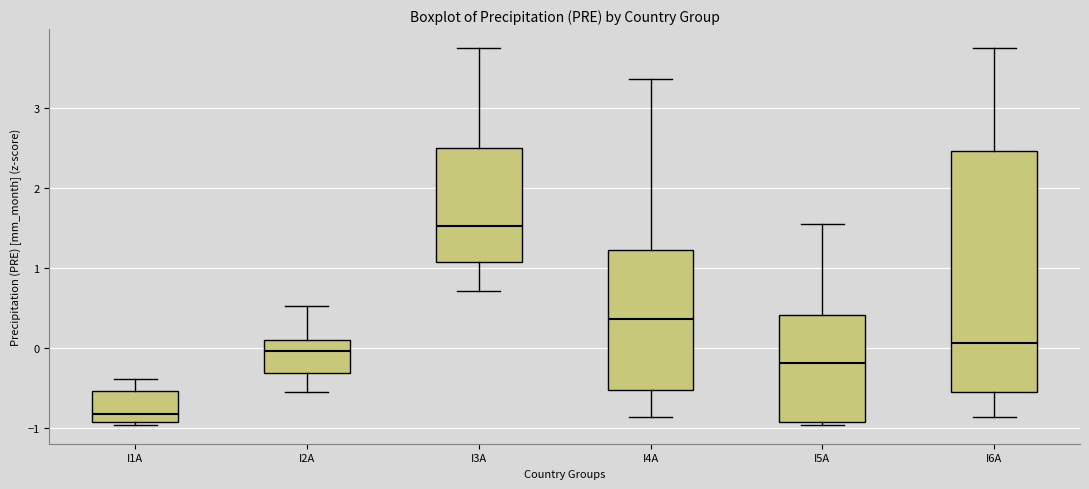

Which box's median line is the highest?

I3A